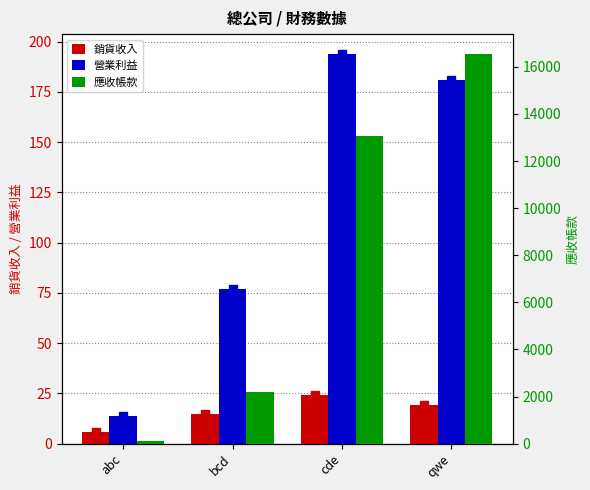

At which category is the sum across all series the highest?

qwe